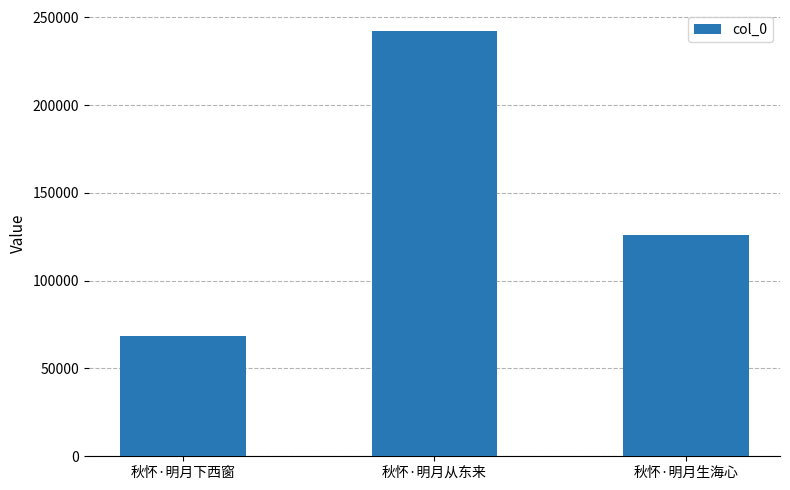

Which category has the highest value across all series?

秋怀·明月从东来